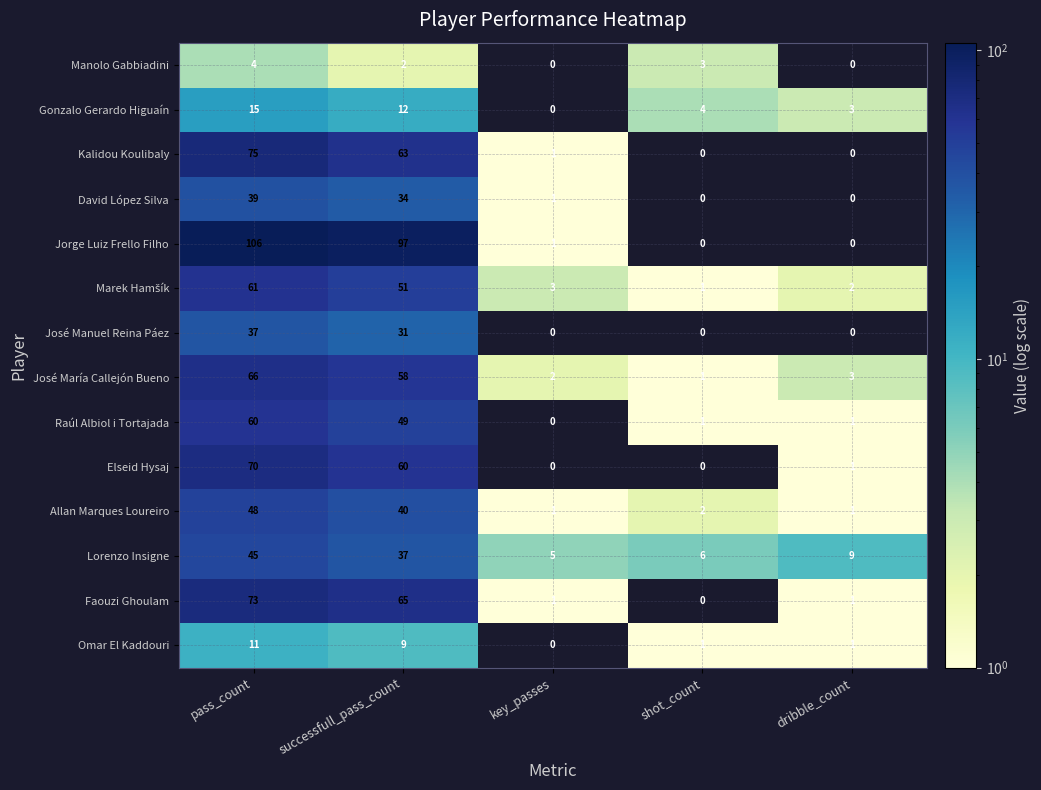

Which series has the widest spread of values?

Jorge Luiz Frello Filho